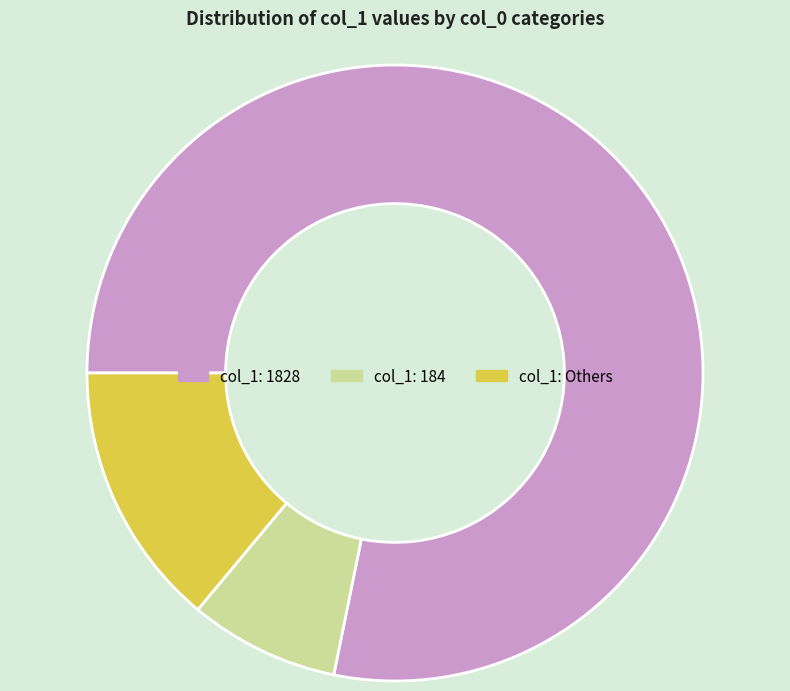

True or false: col_1: Others accounts for 14% of the total.

True